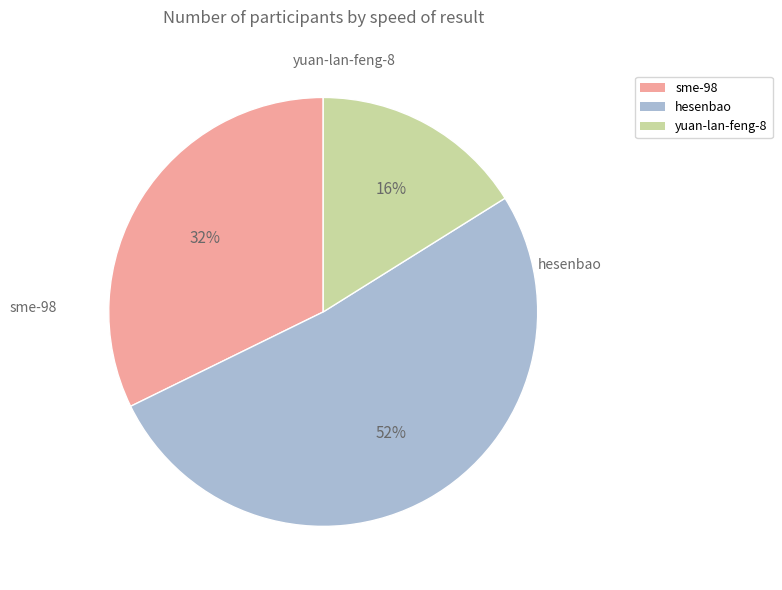

Rank the categories by value from highest to lowest.

hesenbao, sme-98, yuan-lan-feng-8